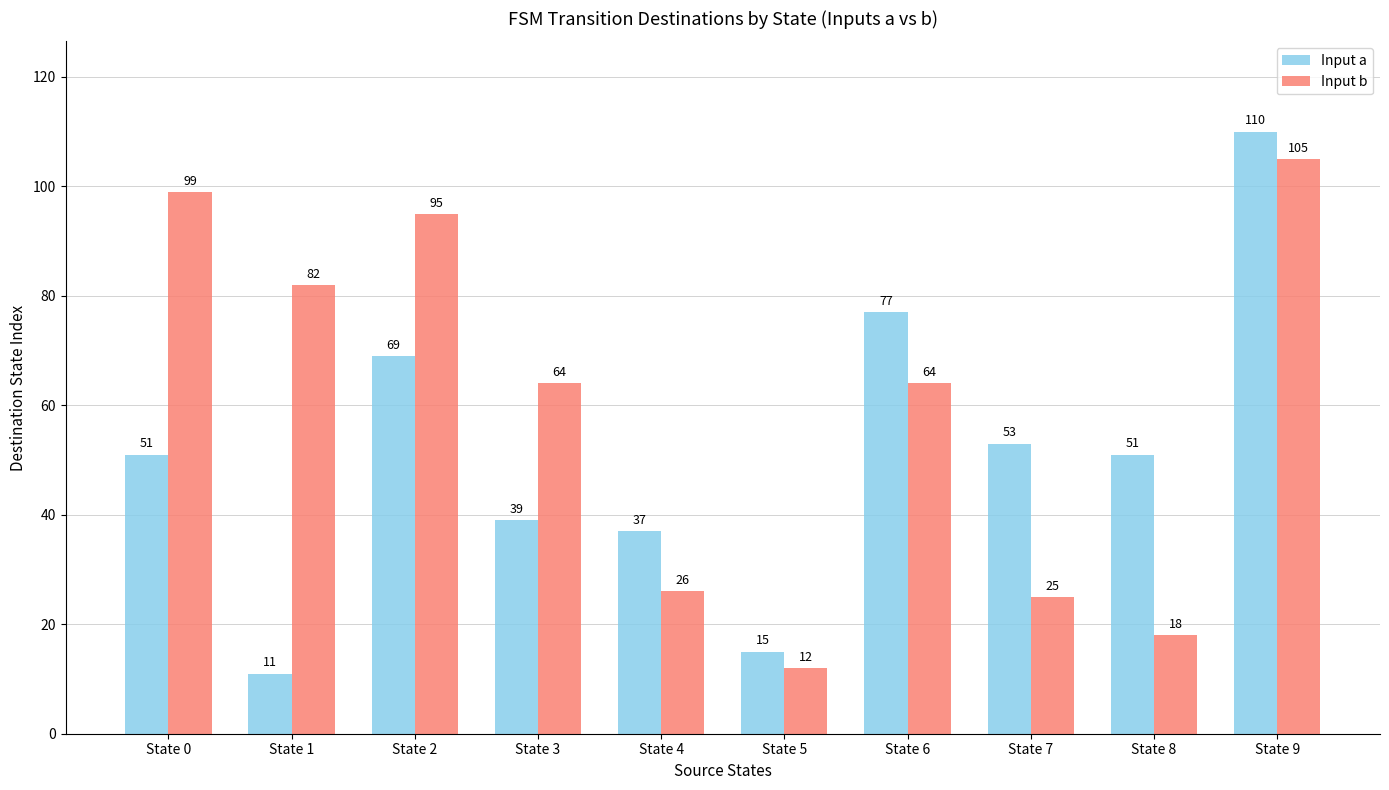

Which series changed the most between State 0 and State 4?

Input b